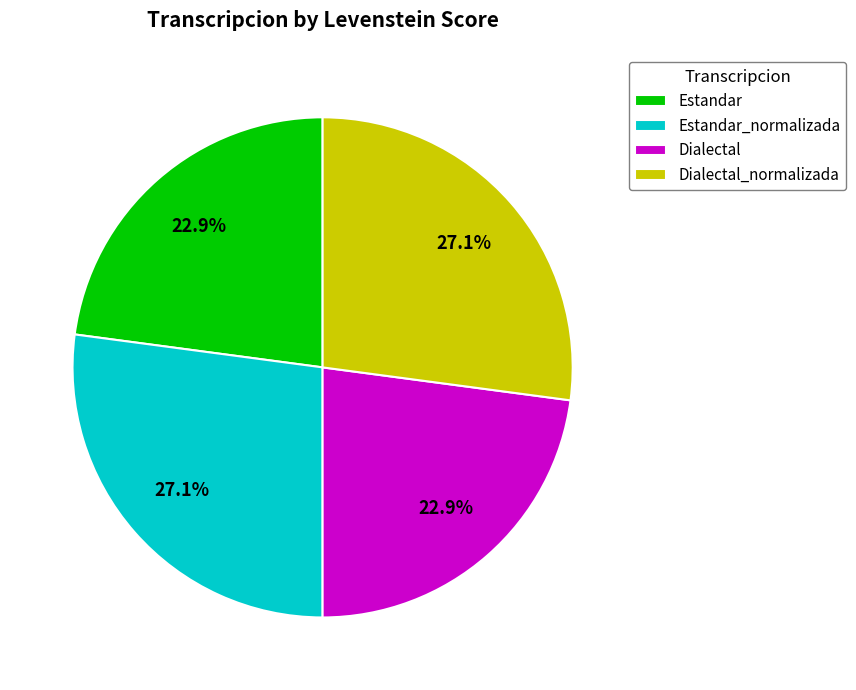

Is there a majority slice in this chart?

No